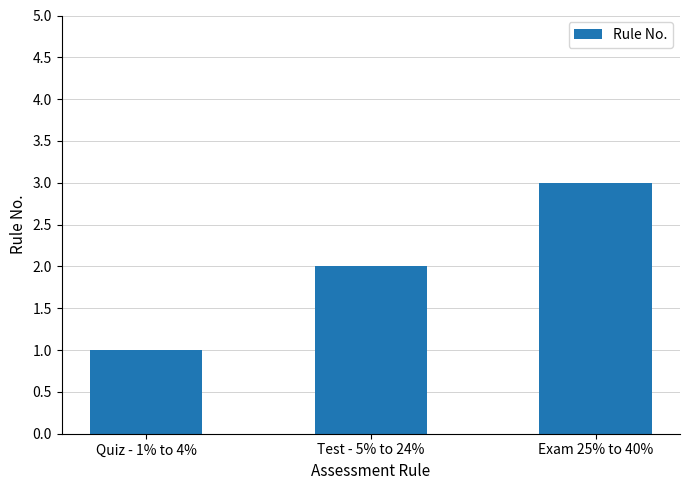

What is the change in value from Test - 5% to 24% to Exam 25% to 40%?

+1